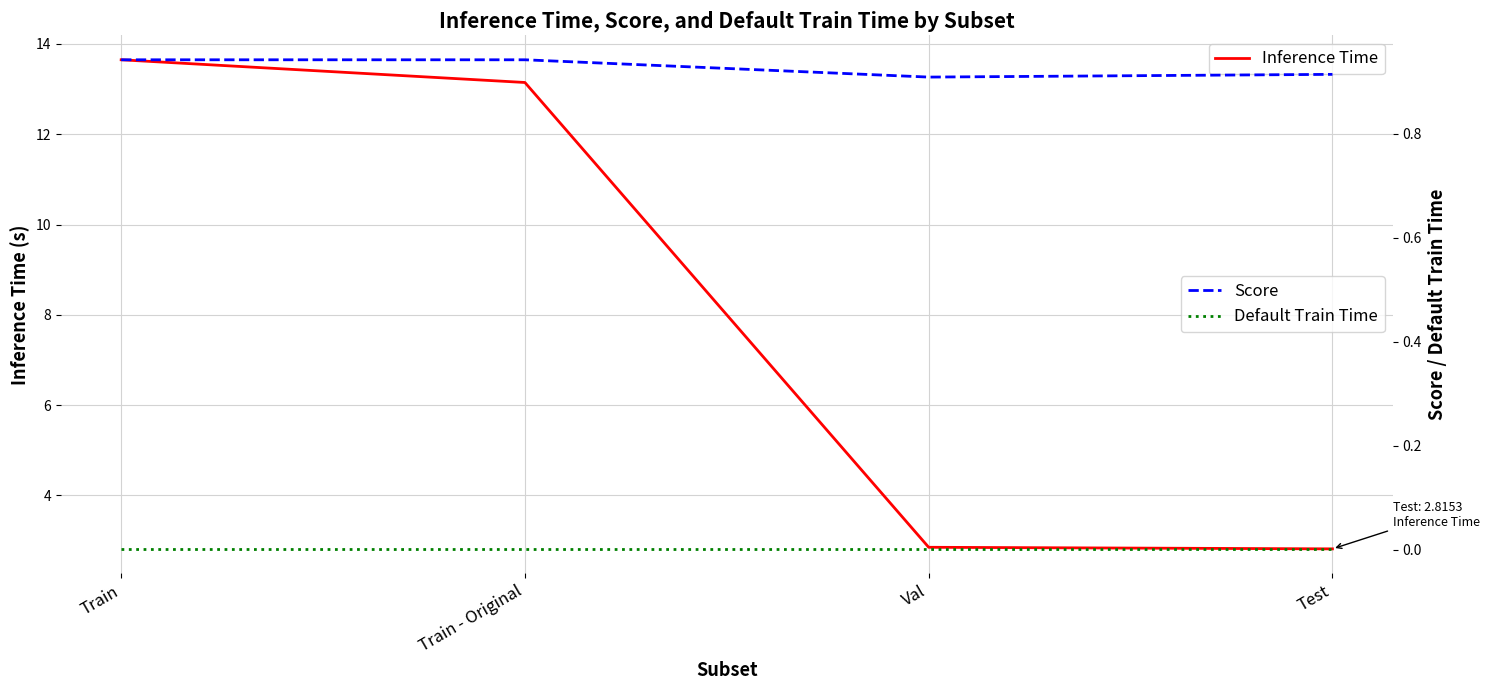

Reading left to right, what are all the values shown in this chart?

Inference Time: Train=13.6	Train - Original=13.1	Val=2.9	Test=2.8
Score: Train=0.9	Train - Original=0.9	Val=0.9	Test=0.9
Default Train Time: Train=0.0	Train - Original=0.0	Val=0.0	Test=0.0